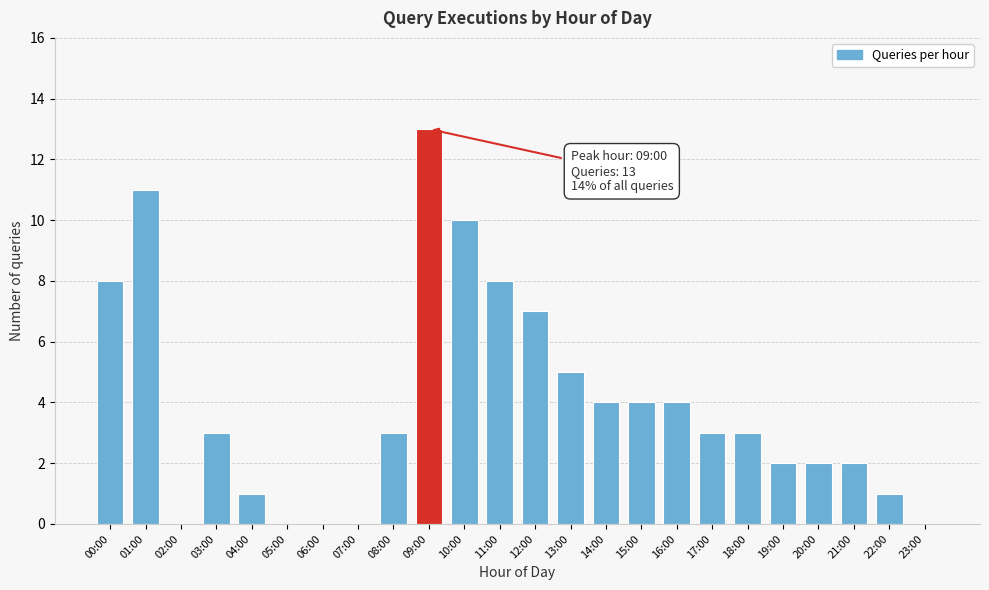

Reading left to right, transcribe all the data shown in this chart.

00:00=8	01:00=11	02:00=0	03:00=3	04:00=1	05:00=0	06:00=0	07:00=0	08:00=3	09:00=13	10:00=10	11:00=8	12:00=7	13:00=5	14:00=4	15:00=4	16:00=4	17:00=3	18:00=3	19:00=2	20:00=2	21:00=2	22:00=1	23:00=0